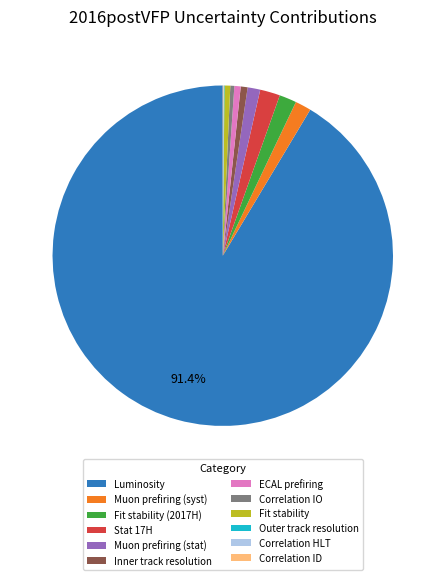

Do Inner track resolution and Muon prefiring (syst) together represent more than half of the pie?

No